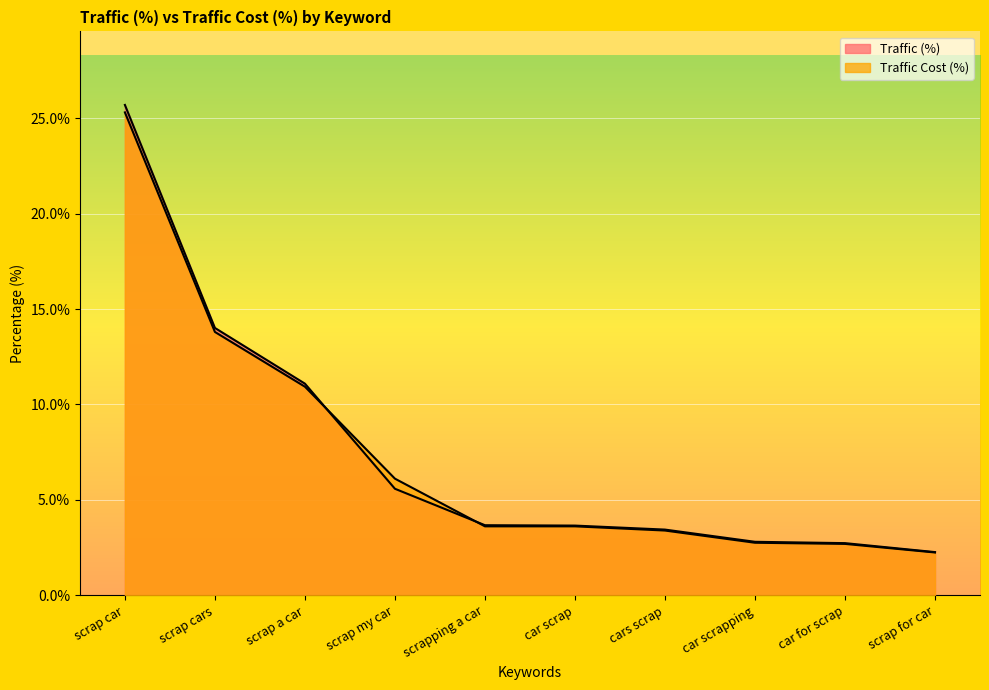

Reading right to left, list all the values displayed in this chart.

Traffic (%): 2.3	2.7	2.8	3.4	3.6	3.7	5.6	11.1	14.0	25.7
Traffic Cost (%): 2.2	2.7	2.8	3.4	3.6	3.6	6.1	10.9	13.8	25.3